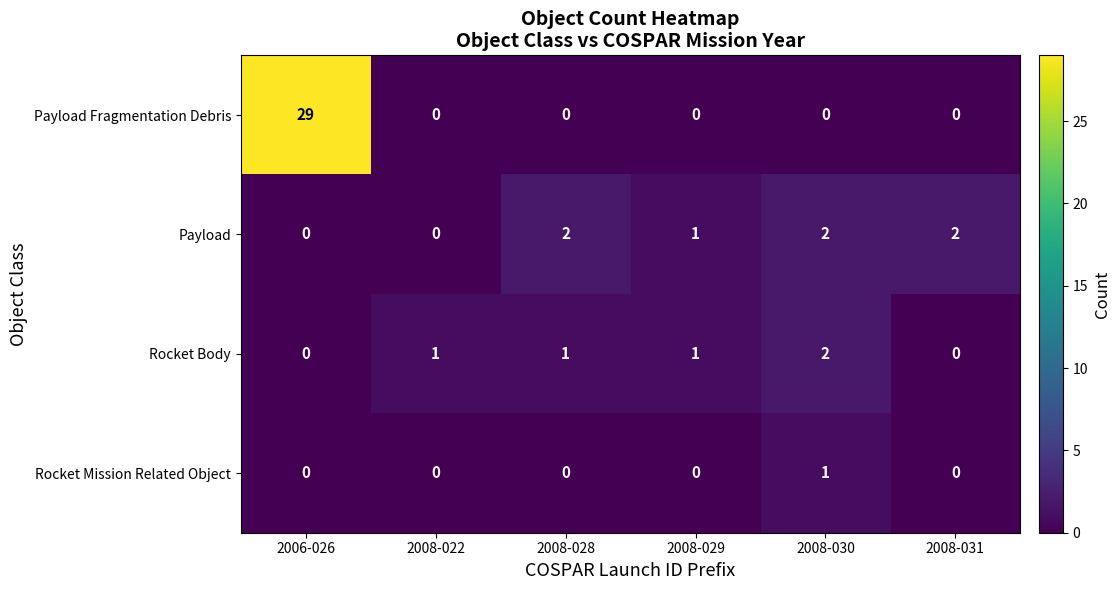

Is it true that Payload Fragmentation Debris equals -12 at 2008-029?

False